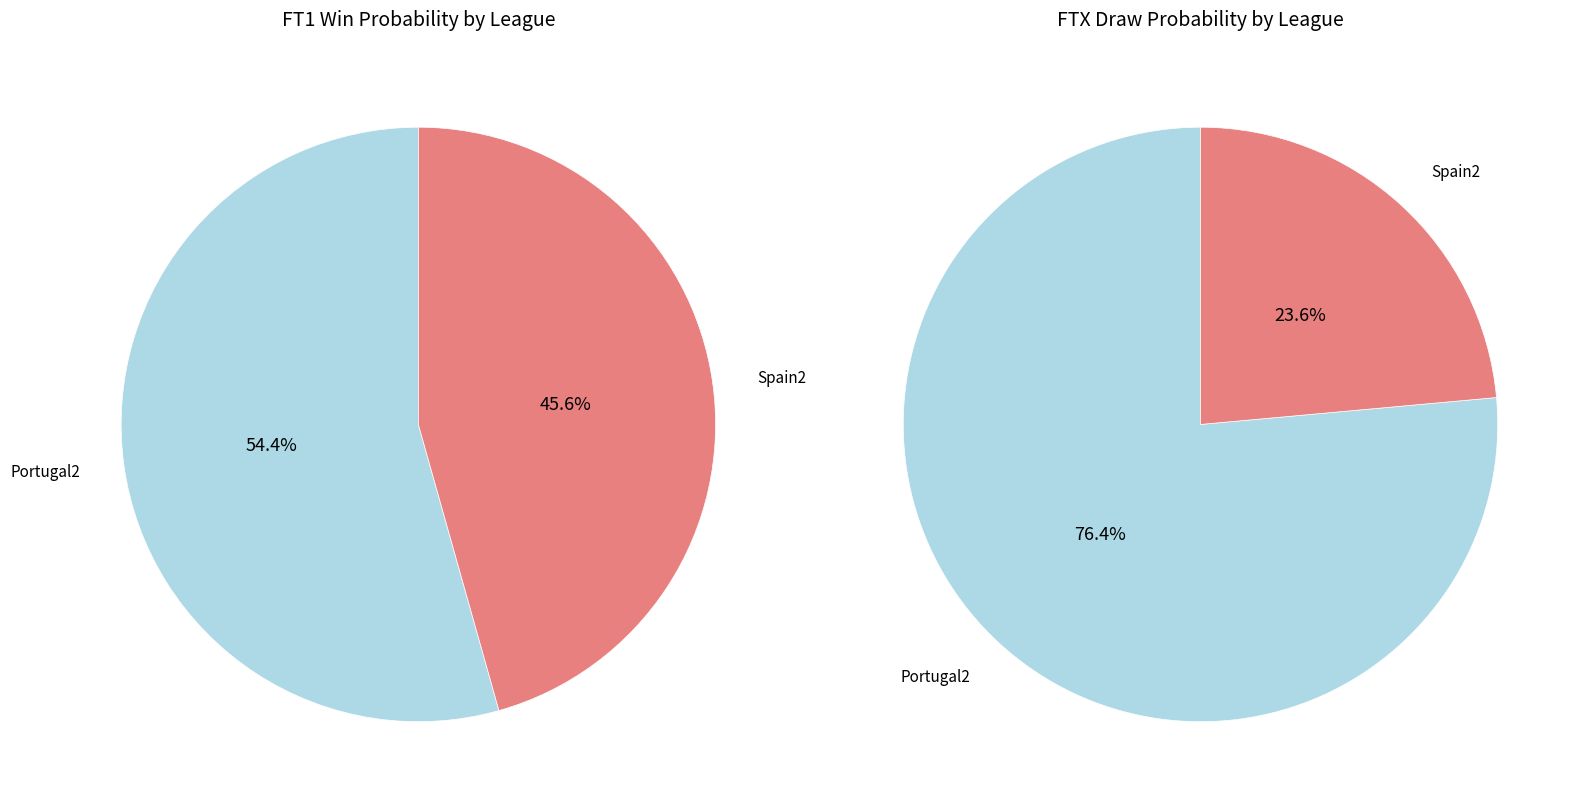

Is there a majority slice in this chart?

Yes